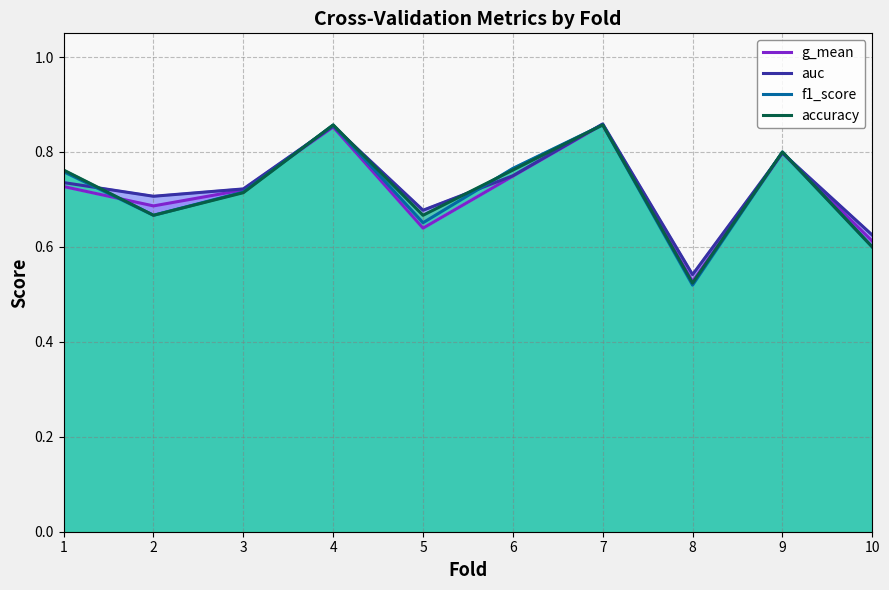

The auc series shows 1.0 at 5. True or false?

False